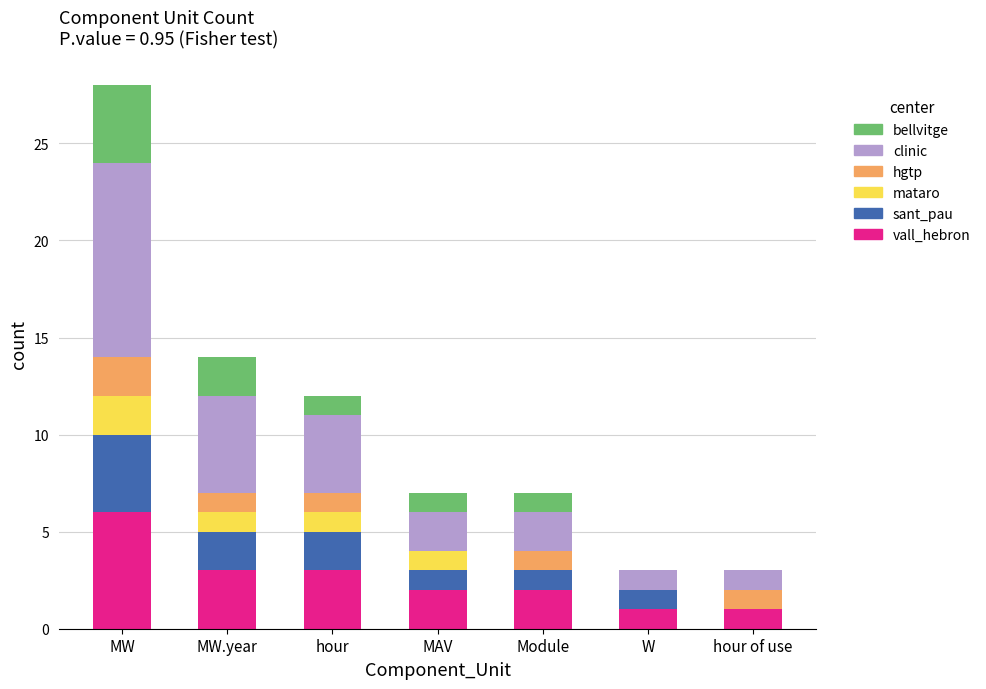

At which category is the sum across all series the highest?

MW